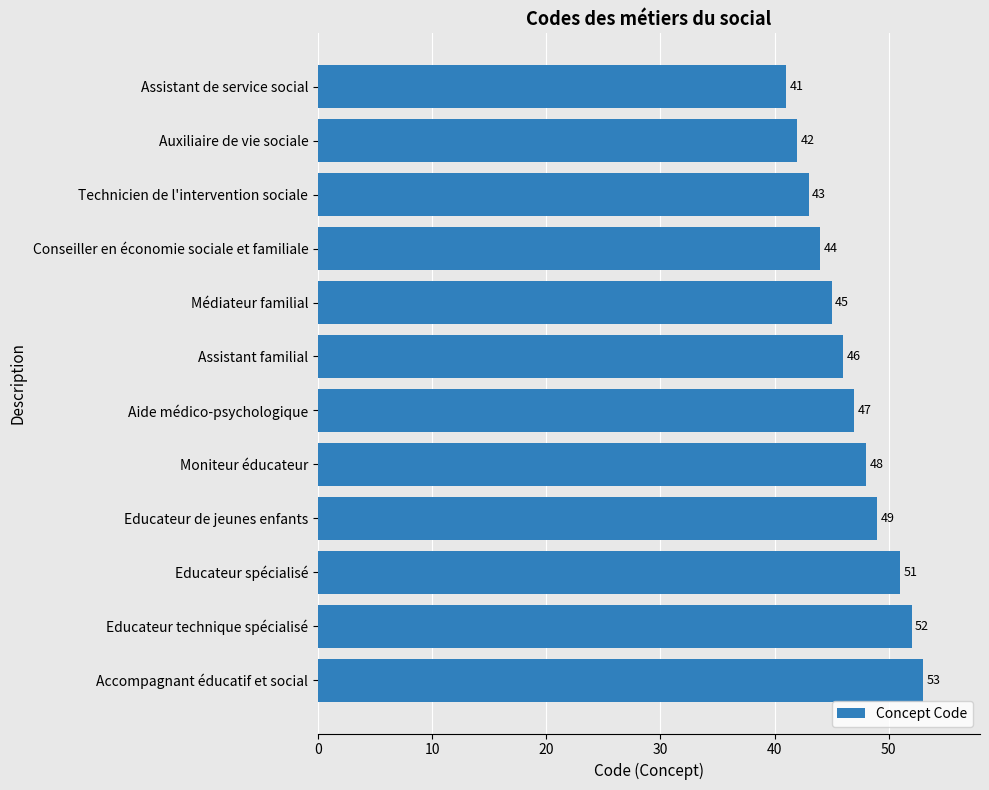

The chart shows a value of 47 at Aide médico-psychologique. True or false?

True